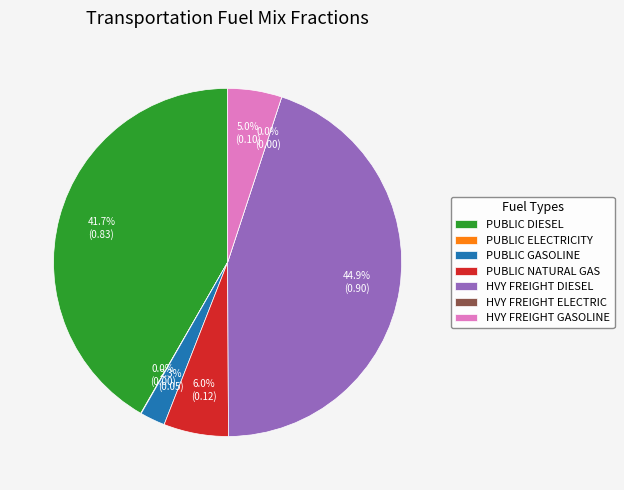

The frac_trns_fuelmix_public_gasoline slice represents 2% of the pie. True or false?

True